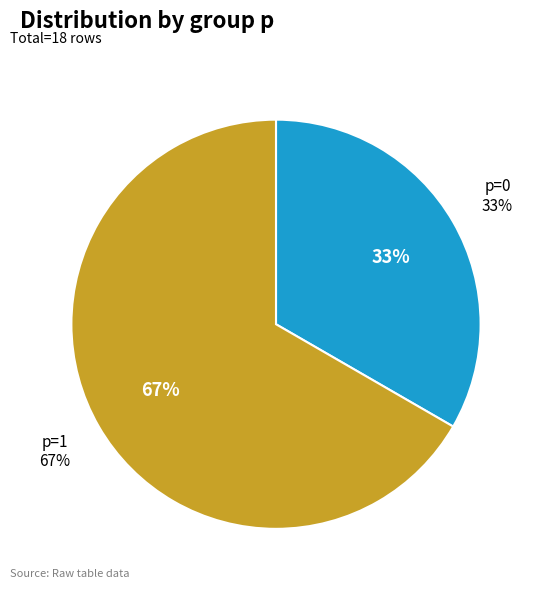

What is the majority slice?

p=1